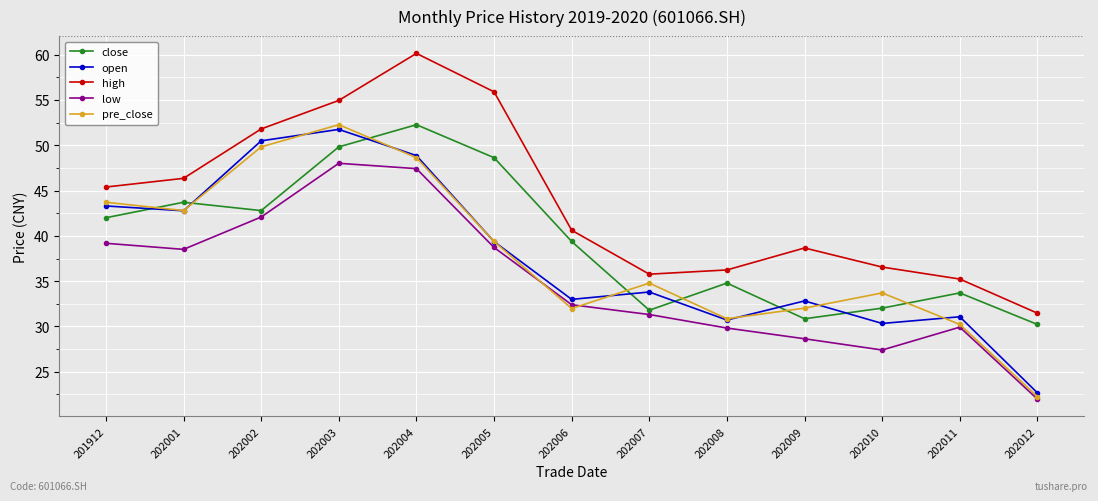

Where does the pre_close series first go above 34?

201912